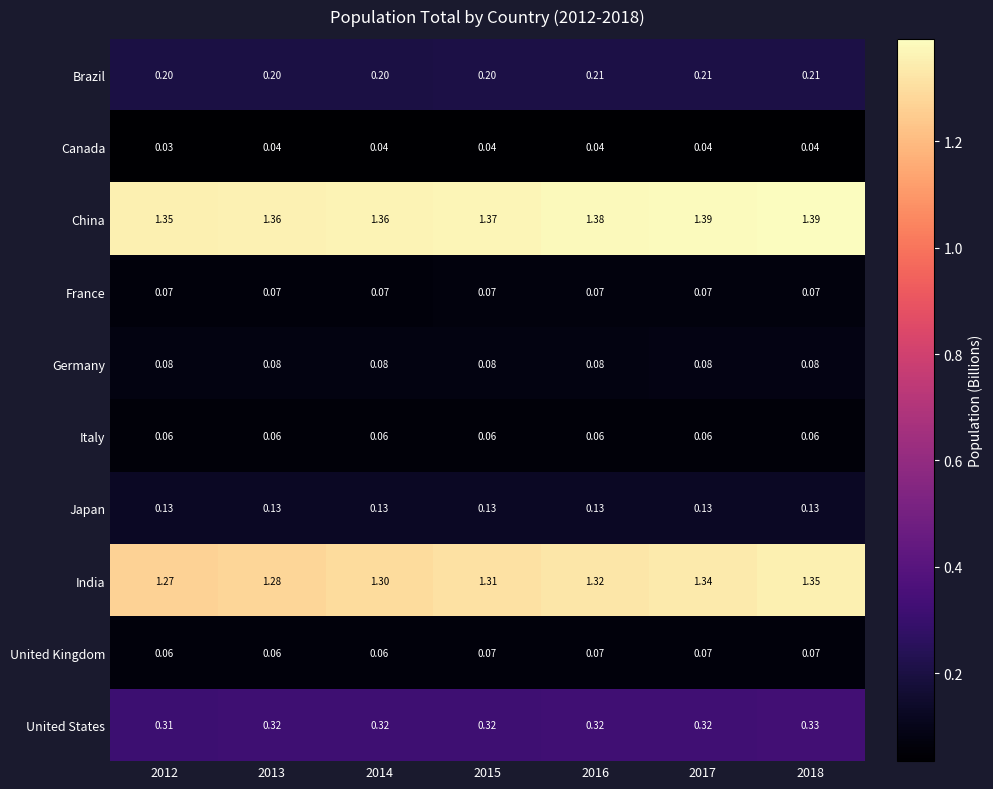

Is the value of France at 2016 greater than the value of China at 2016?

No